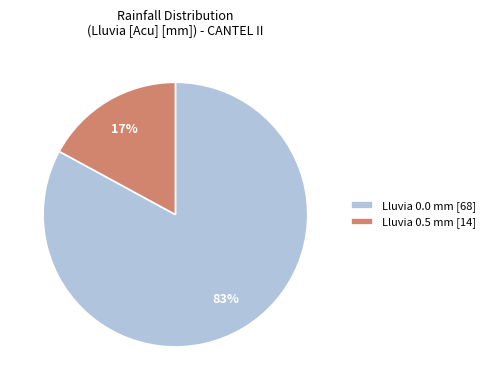

Do Lluvia 0.5 mm [14] and Lluvia 0.0 mm [68] together represent more than half of the pie?

Yes